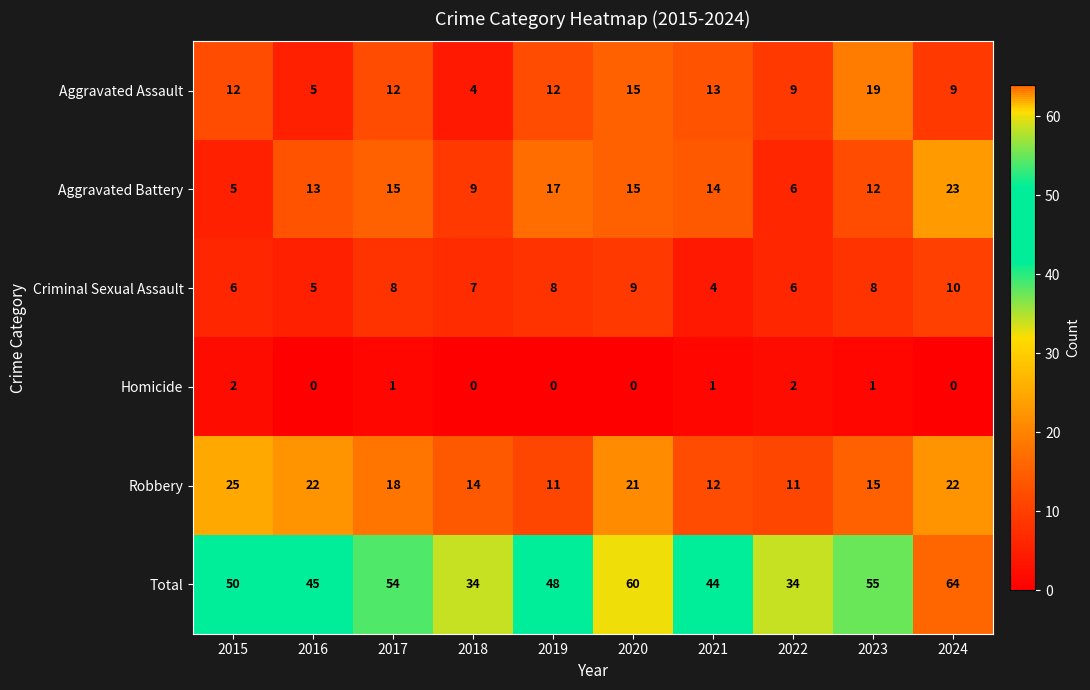

Which category has the lowest value in the Criminal Sexual Assault series?

2021